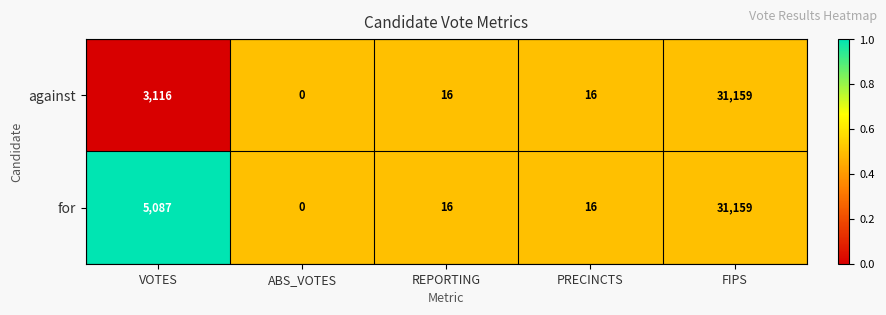

How many categories are shown in the chart?

5